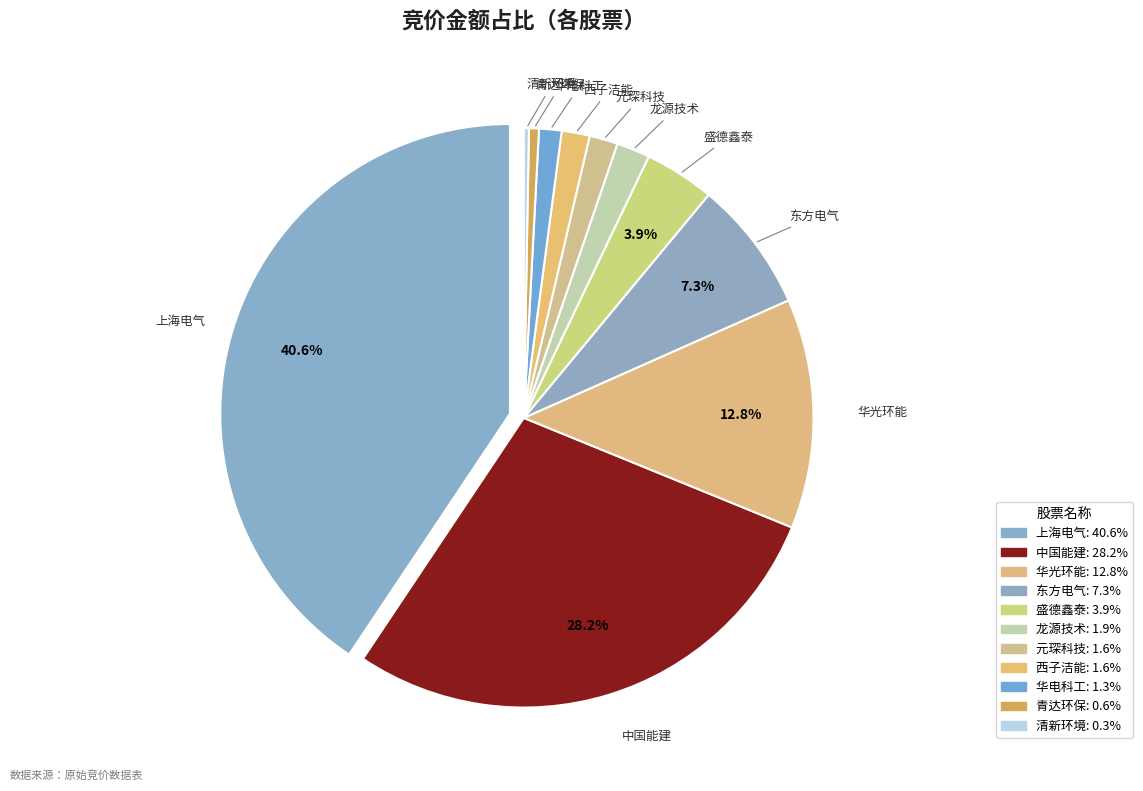

How many segments does this pie chart have?

11